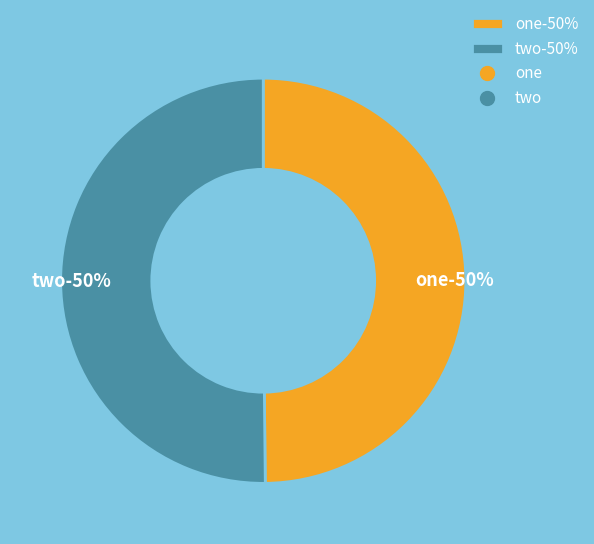

Which category accounts for the majority?

two